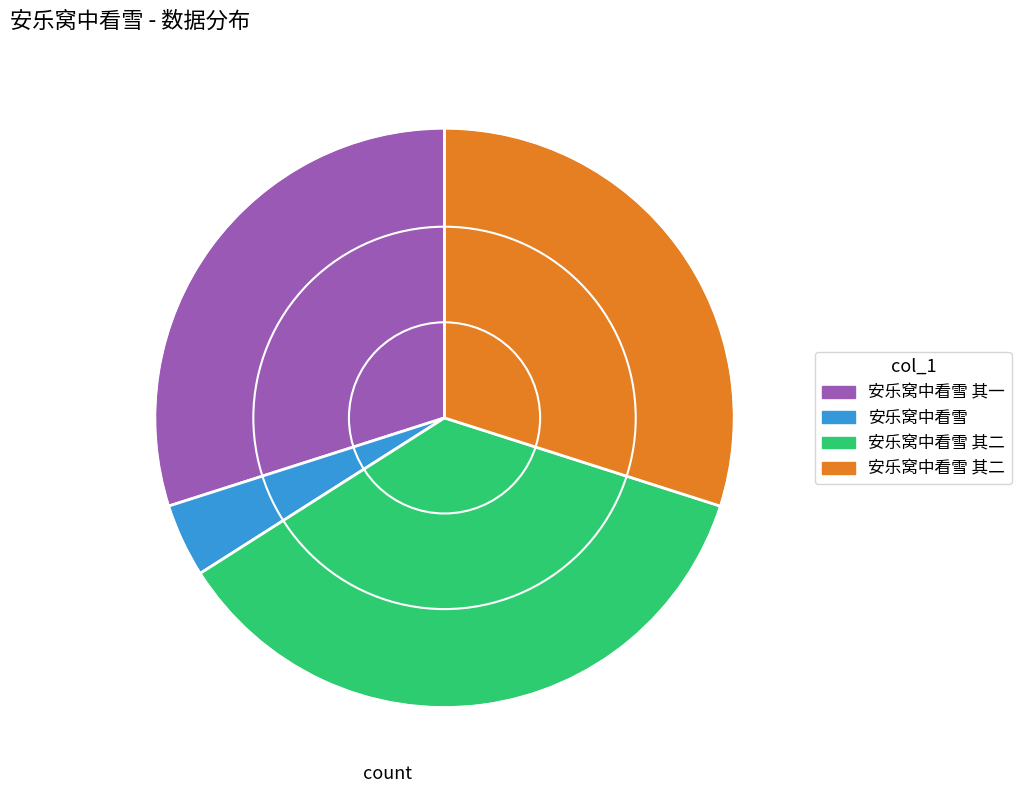

Is there any slice that represents more than half of the pie?

No